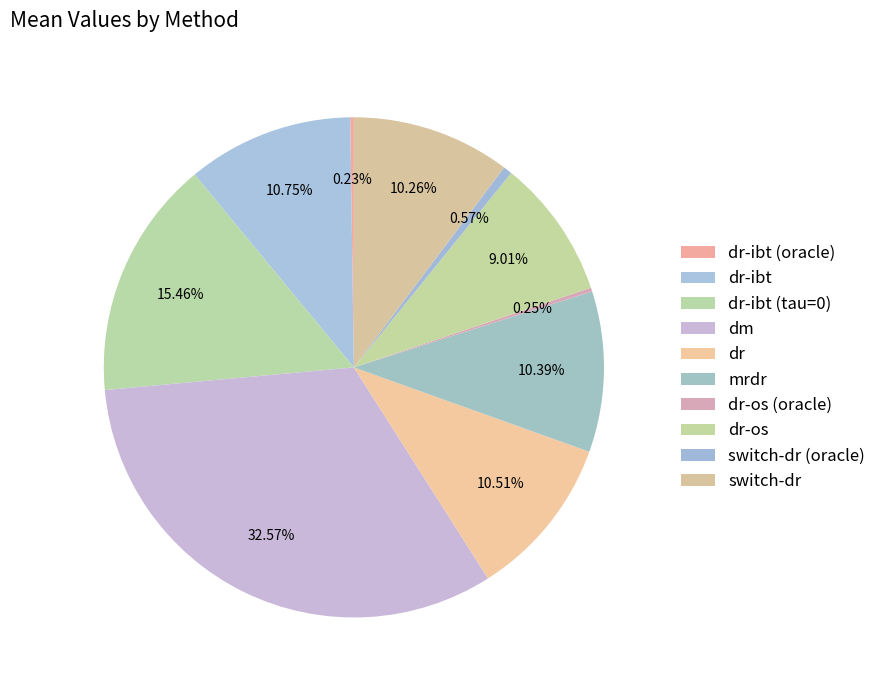

True or false: dm accounts for 27% of the total.

False